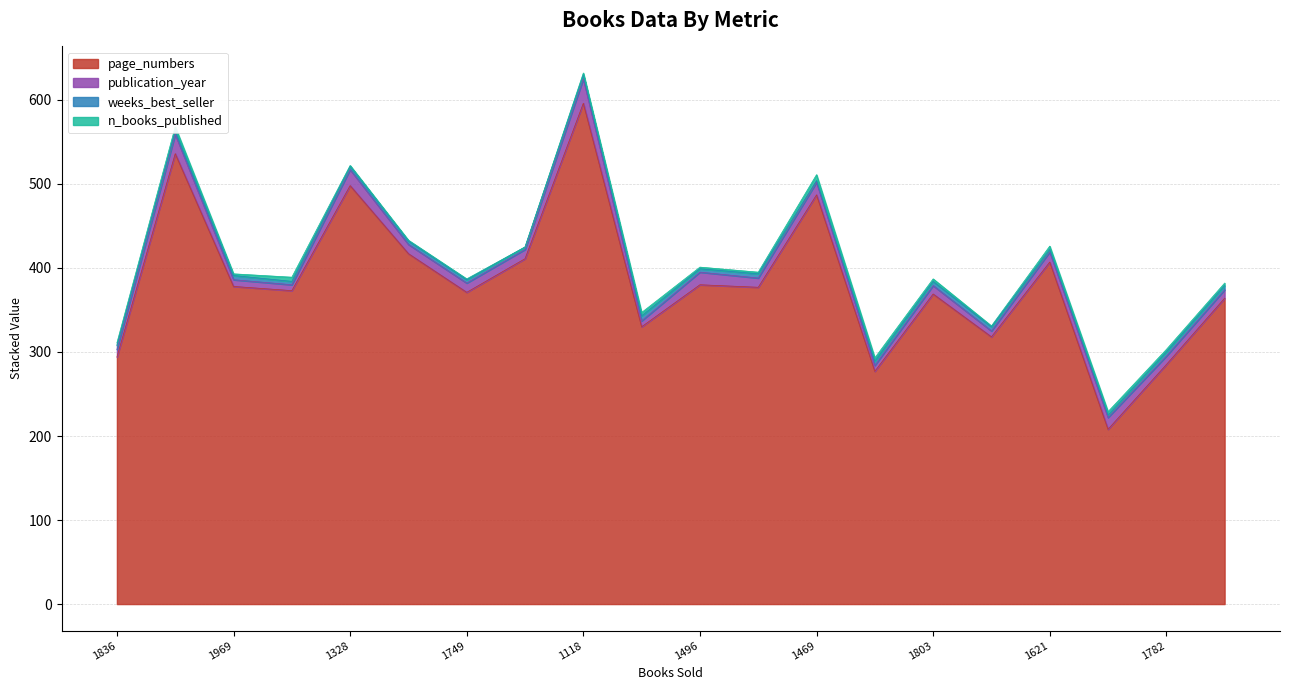

Which series has the widest spread of values?

page_numbers